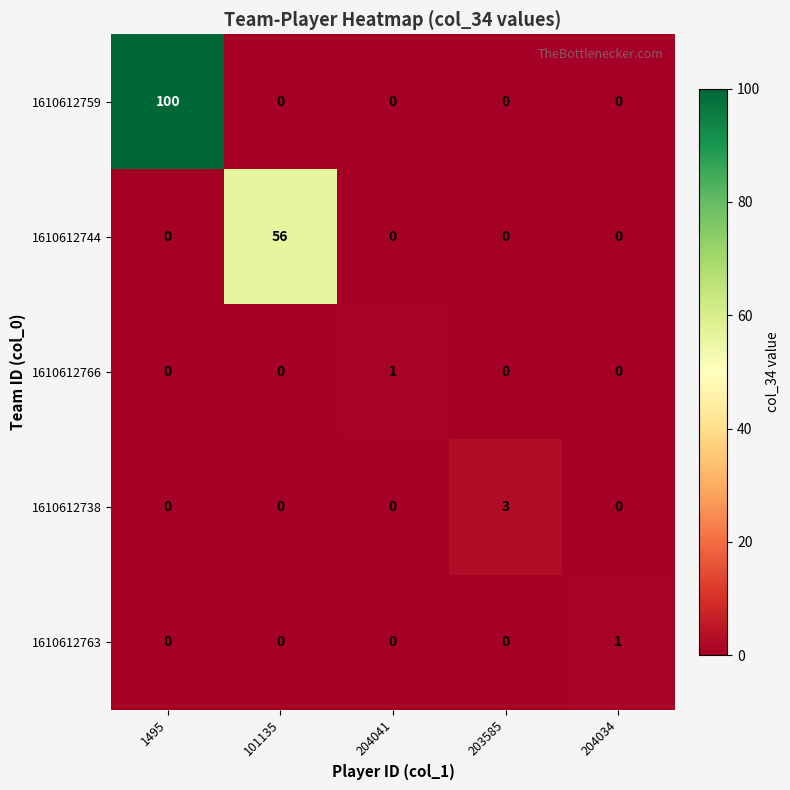

What is the total value across all series at 1495?

100